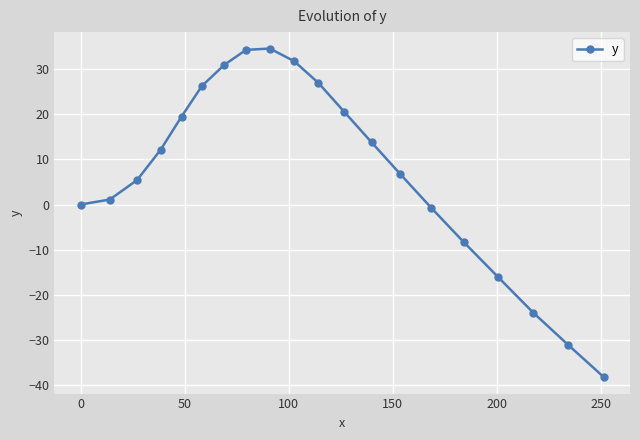

What is the maximum value shown in the chart?

34.6